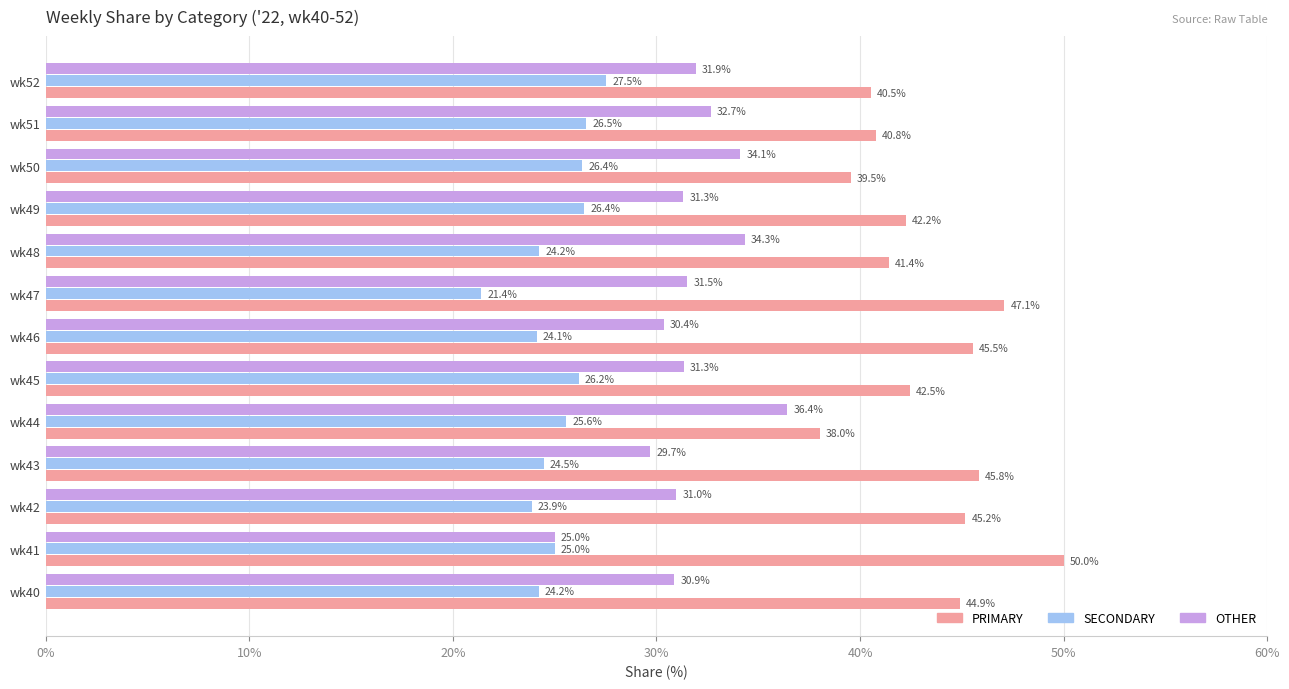

Is it true that OTHER equals 10.5 at wk40?

False